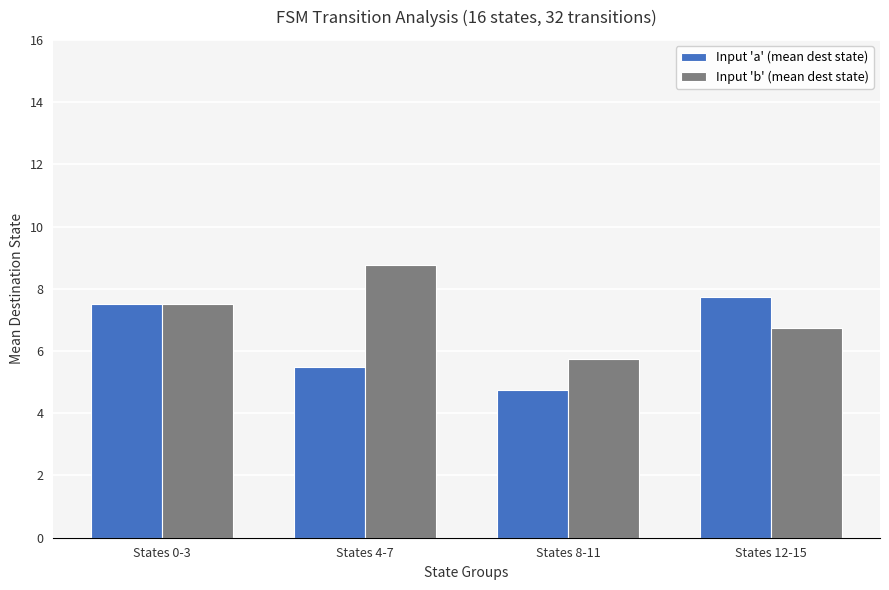

What are all the series names shown in the legend?

Input 'a' (mean dest state), Input 'b' (mean dest state)